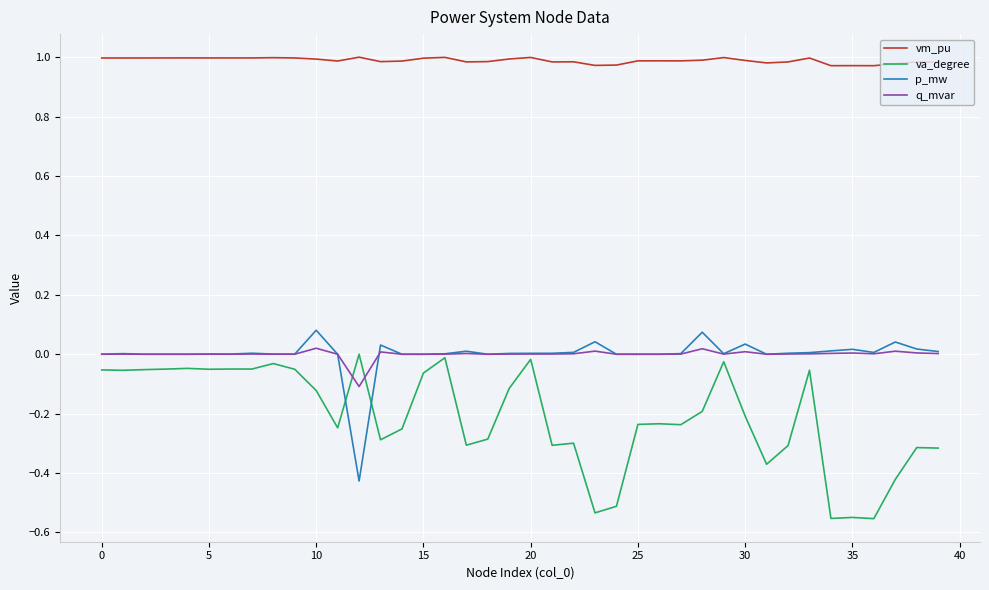

What is the sum of all va_degree values?

-8.4